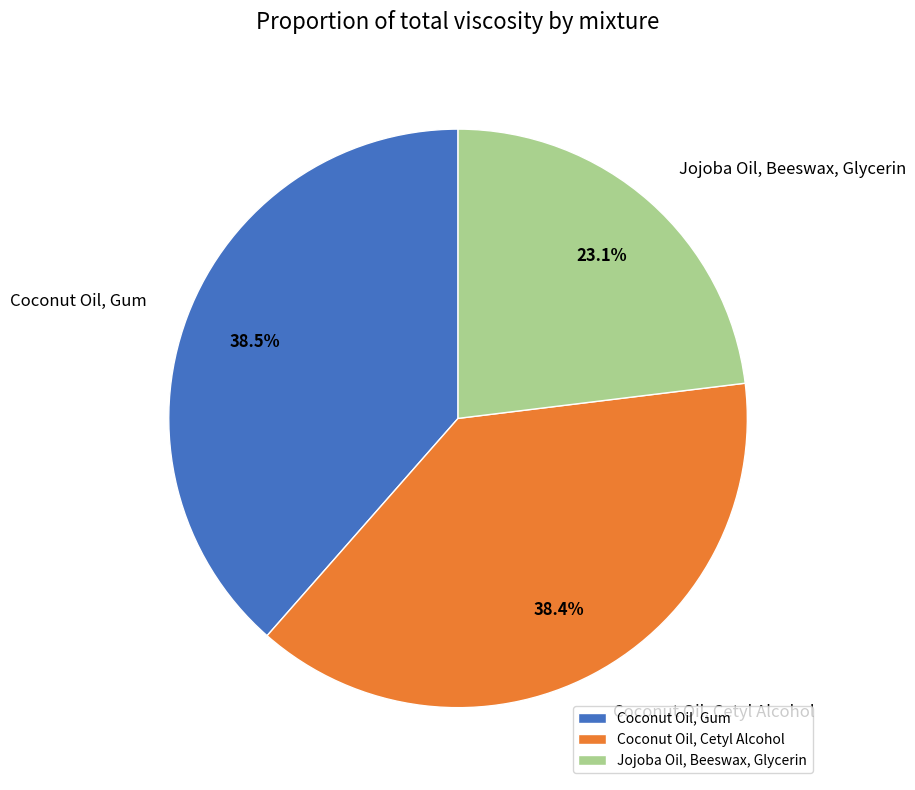

True or false: Jojoba Oil, Beeswax, Glycerin accounts for 23% of the total.

True